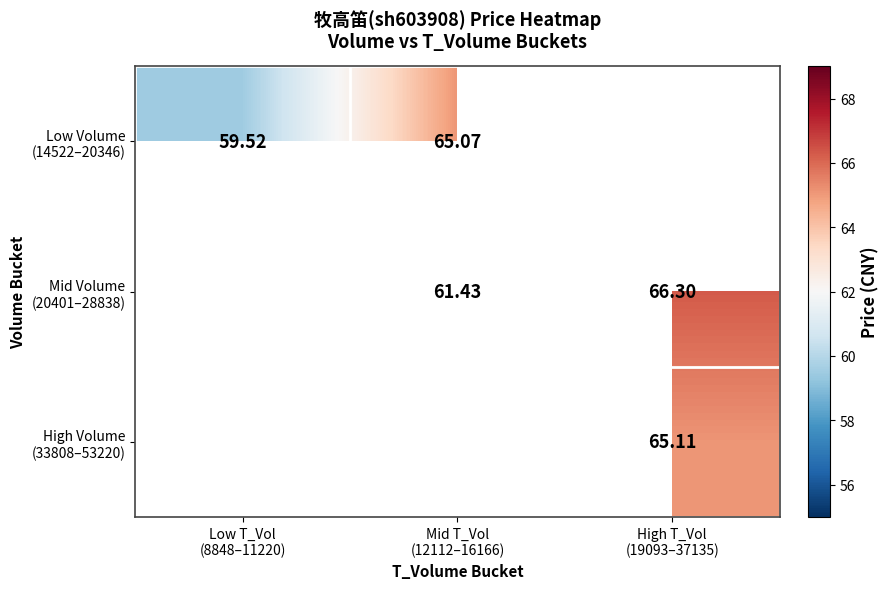

Rank the categories by Mid Volume (20401–28838) value from highest to lowest.

High T_Vol (19093–37135), Low T_Vol (8848–11220), Mid T_Vol (12112–16166)